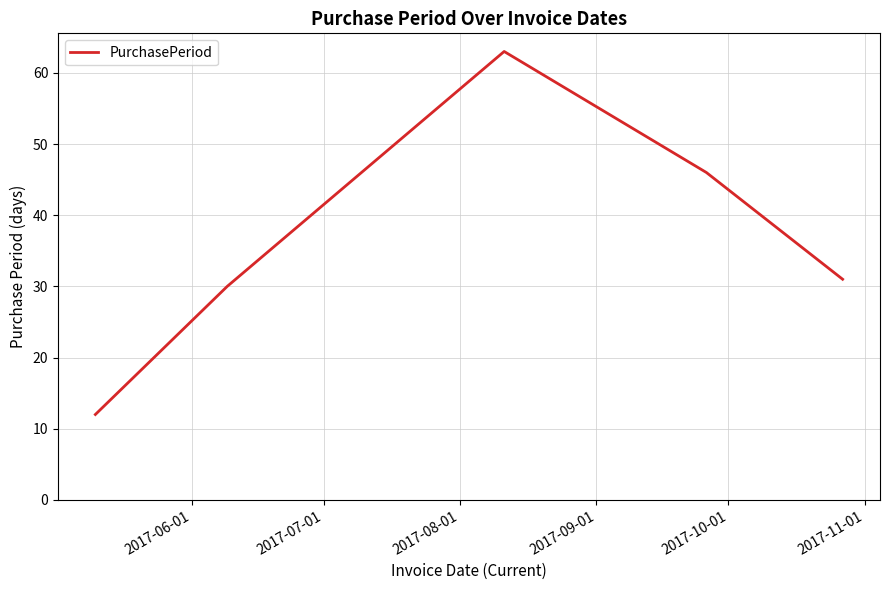

What is the average value?

36